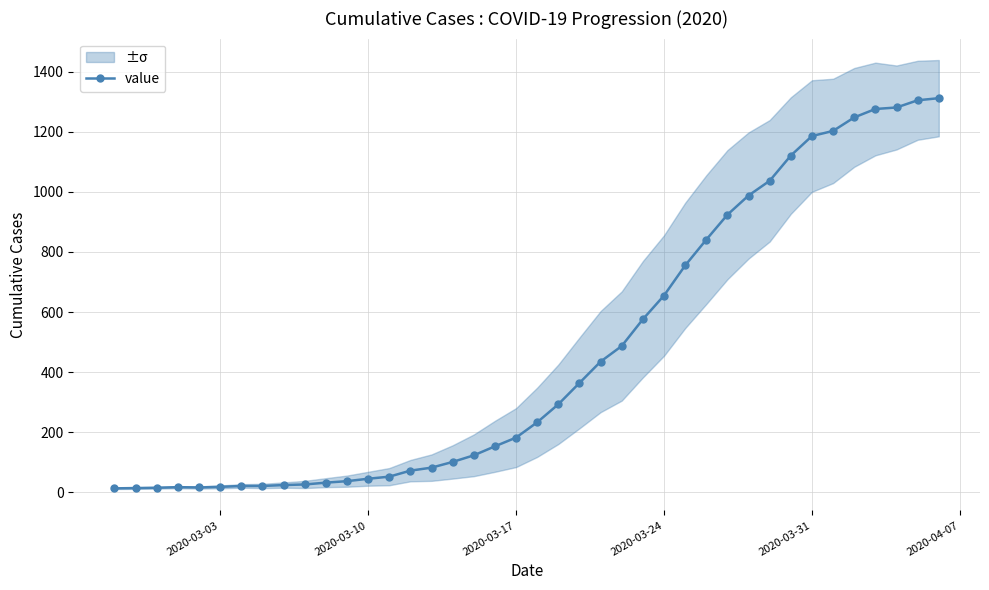

The value of value at 2020-03-17 is 254. True or false?

False